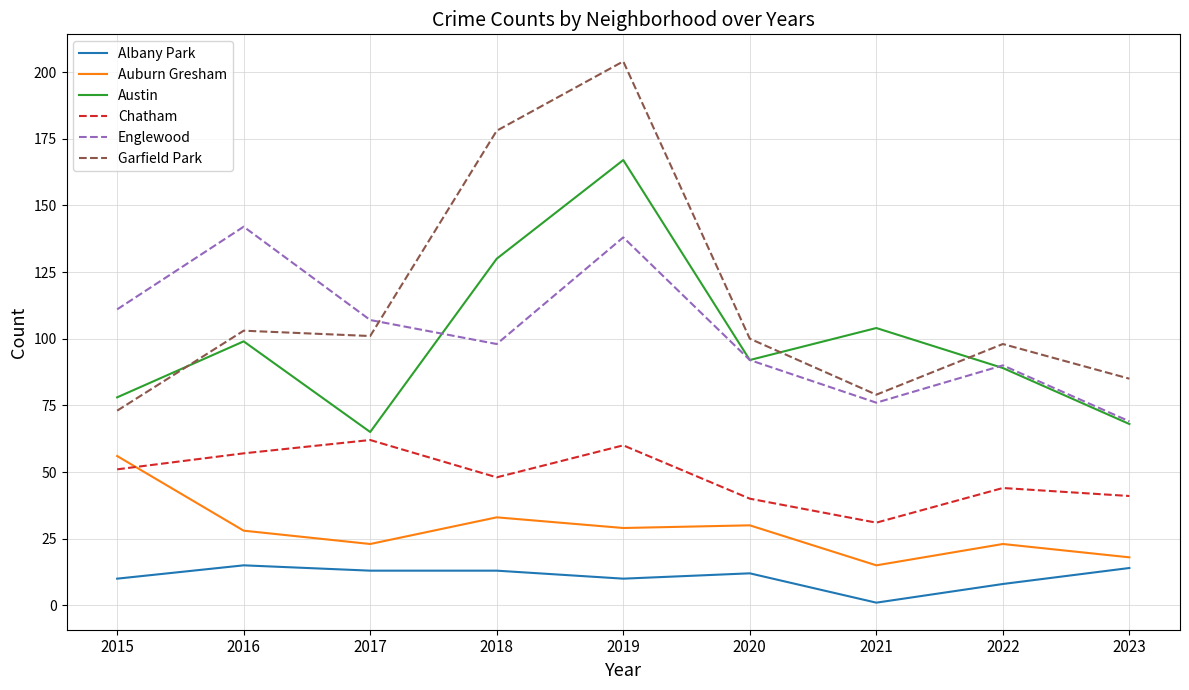

What is the difference between the highest and lowest values at 2020?

88